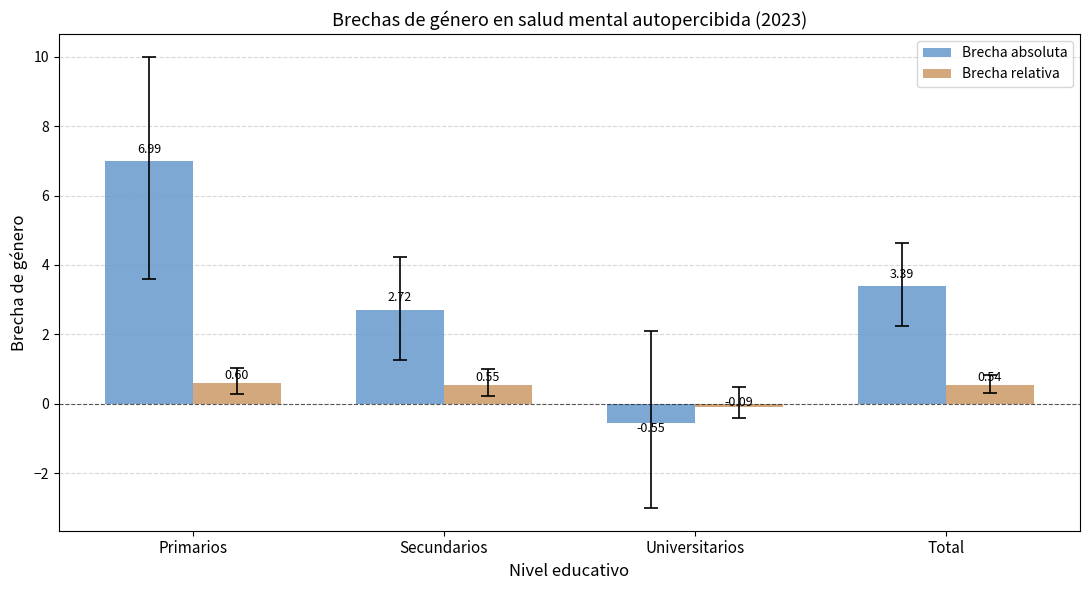

True or false: Brecha absoluta has a value of 1.9 at Total.

False